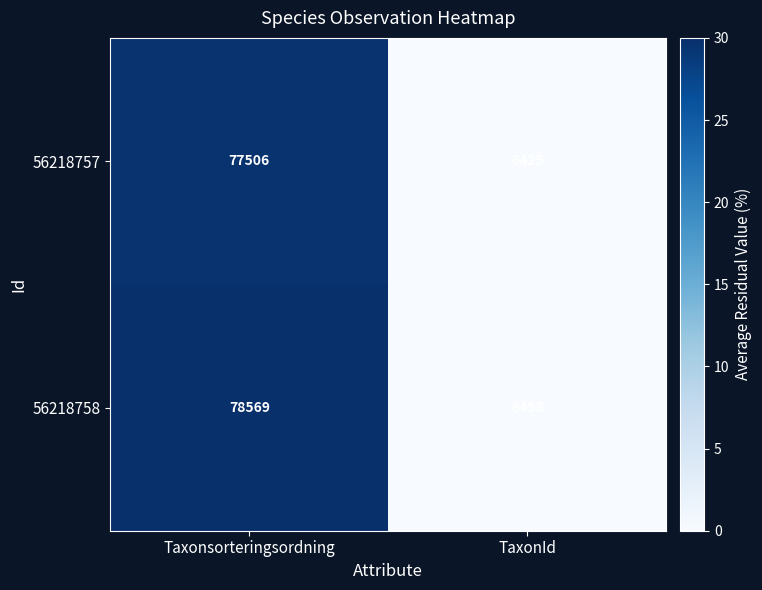

True or false: 56218758 has a value of 139939 at Taxonsorteringsordning.

False